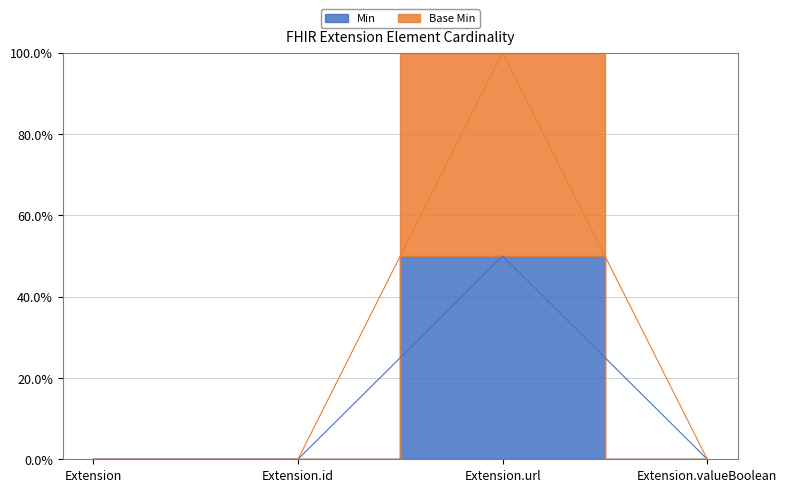

At which category is the sum across all series the highest?

Extension.url